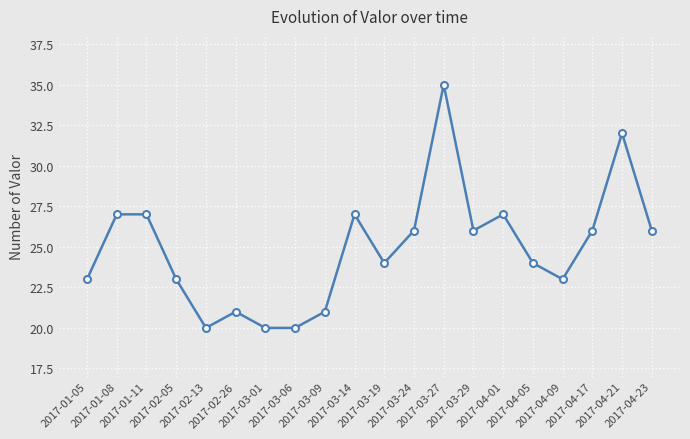

What is the label of the 19th point from the left?

2017-04-21